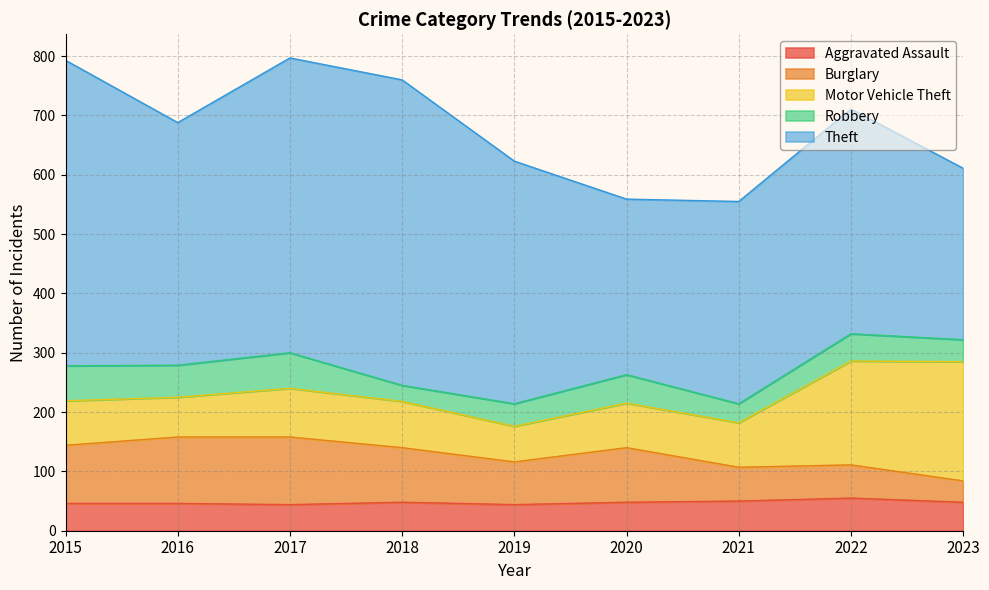

How many categories are shown in the chart?

9